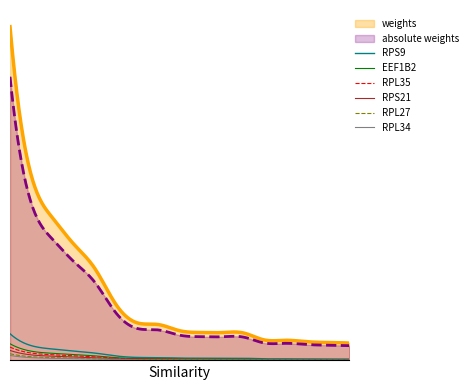

The absolute weights series shows 0.0 at RPL23. True or false?

False